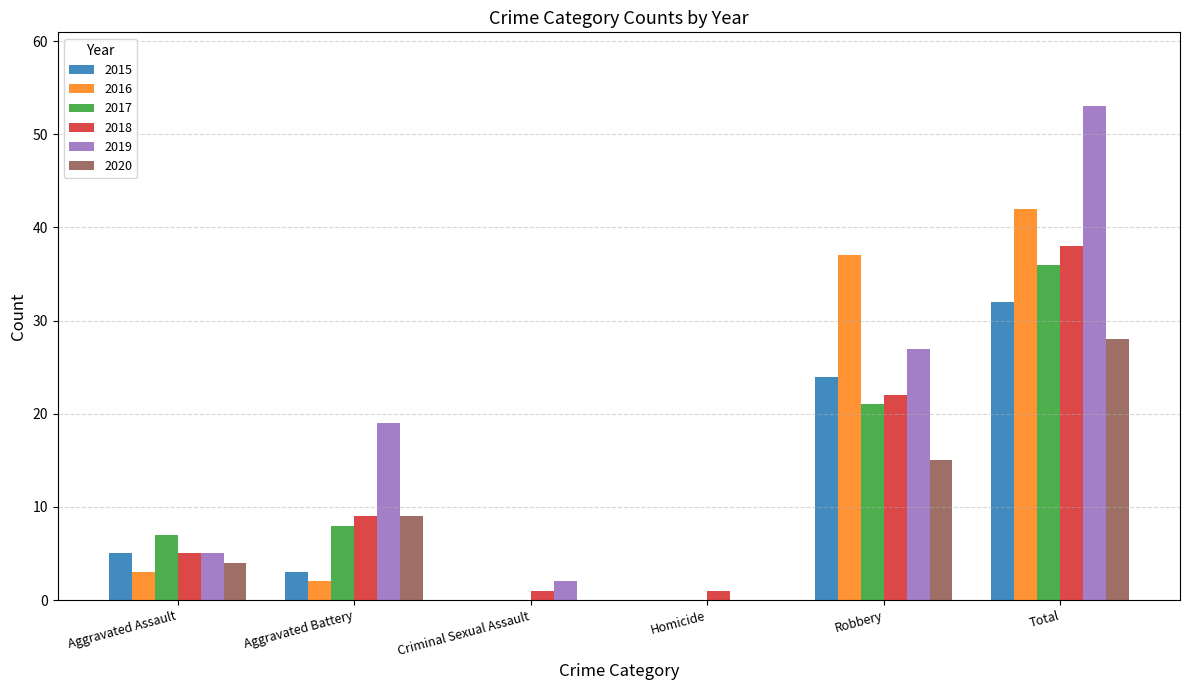

Where is 2020 nearest to the value 14?

Robbery